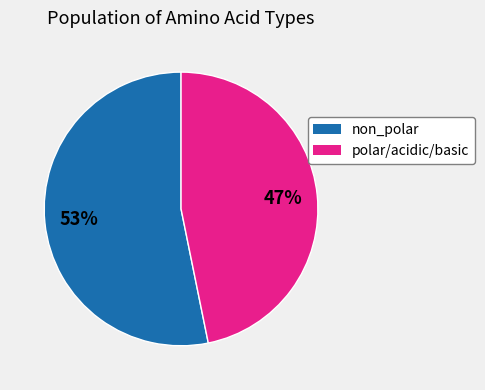

The non_polar slice represents 48% of the pie. True or false?

False